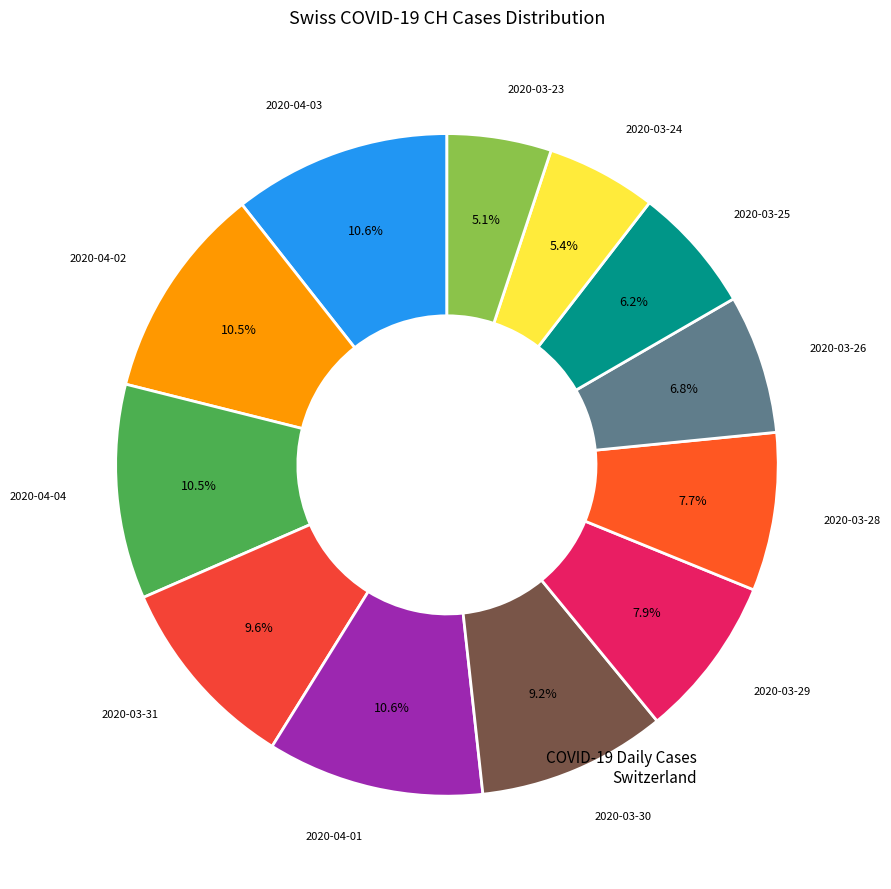

What is the smallest slice in the pie chart?

2020-03-23